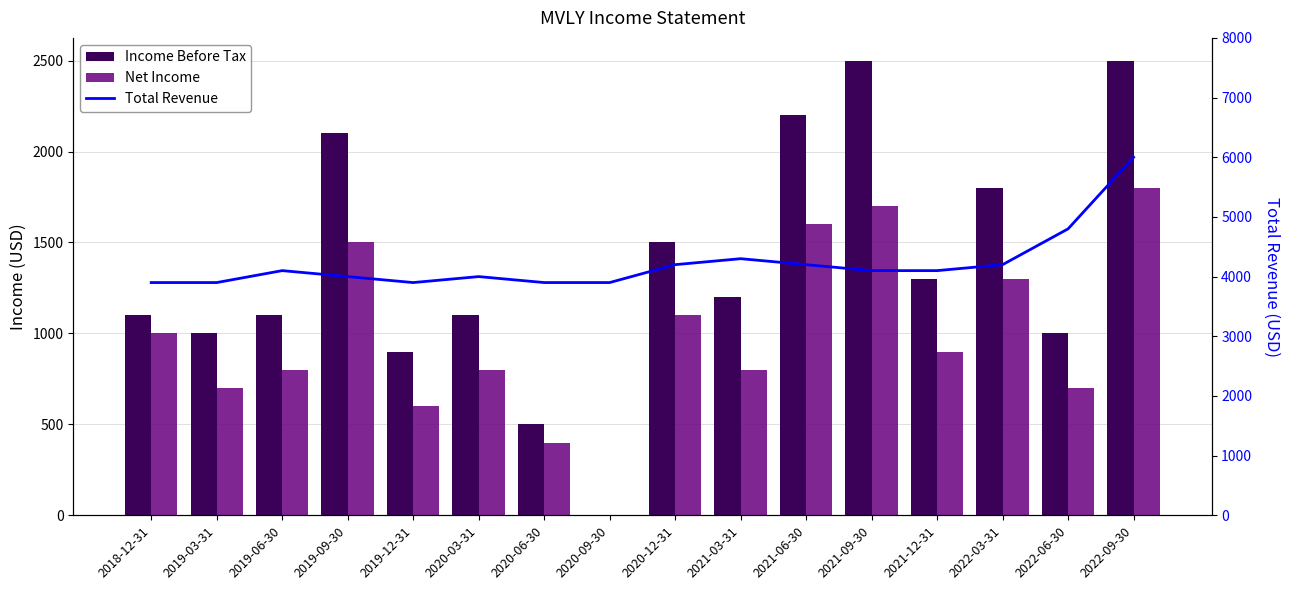

How many groups of bars are there?

16